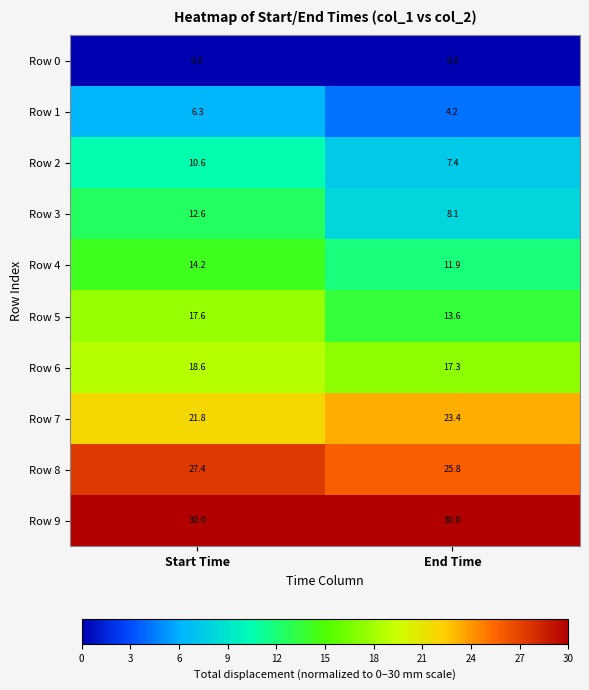

Which category has the lowest value in the Row 5 series?

End Time